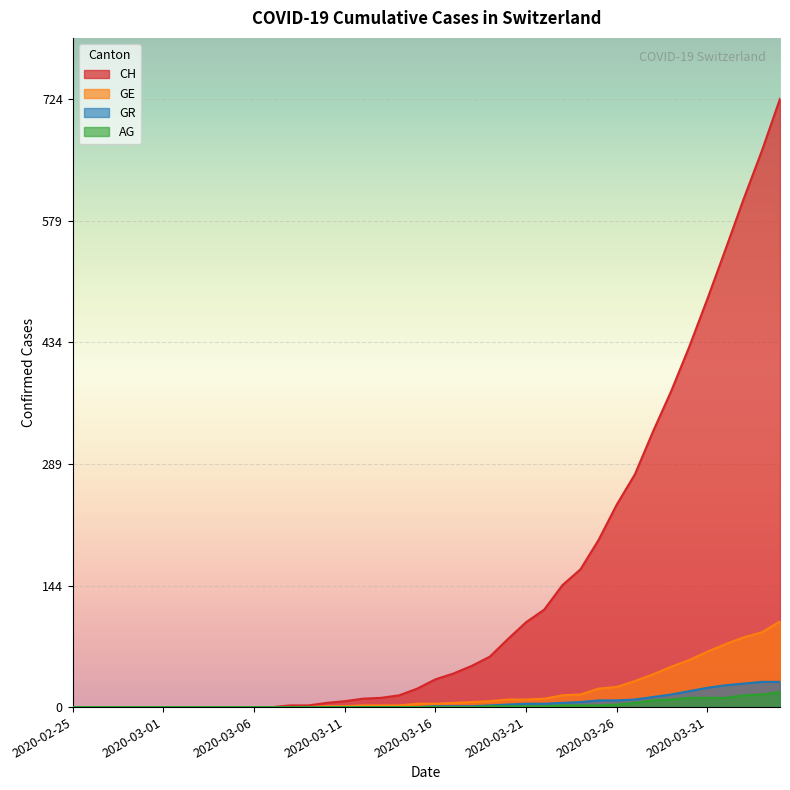

What position from the left is 2020-02-26?

2